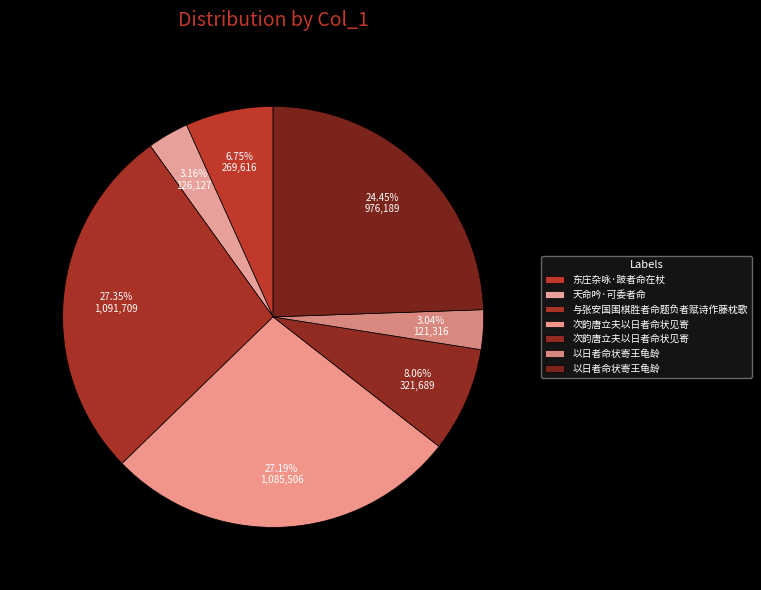

What is the largest slice in the pie chart?

与张安国围棋胜者命题负者赋诗作藤枕歌